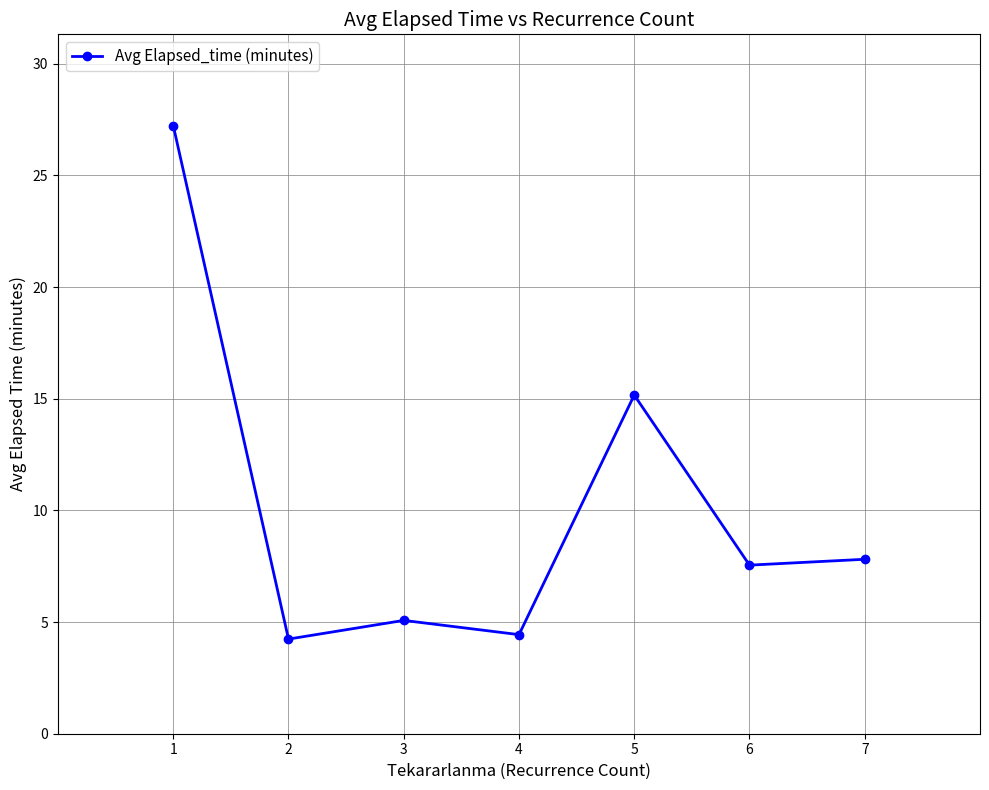

Count the number of categories in the chart.

7